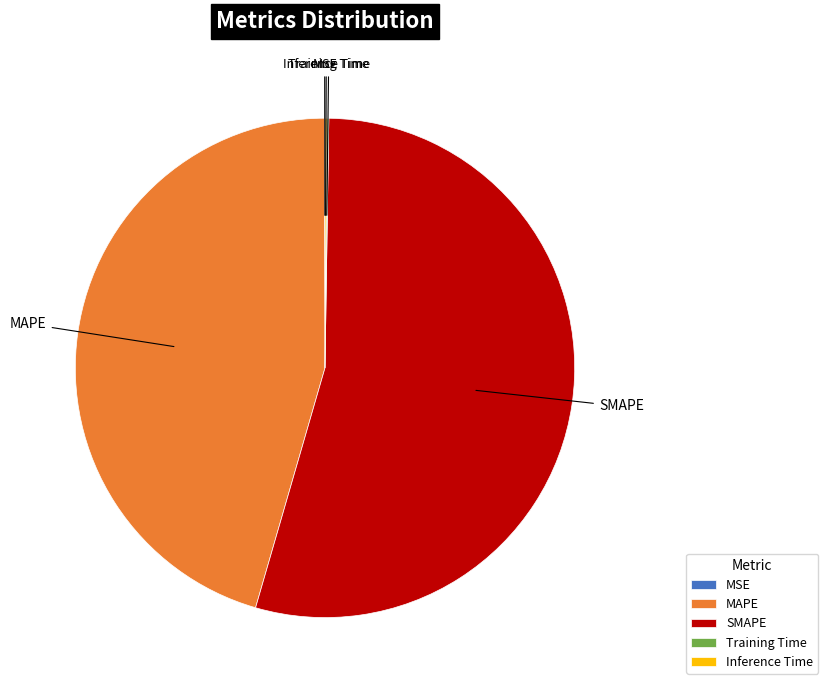

Which category has the biggest portion of the pie?

SMAPE